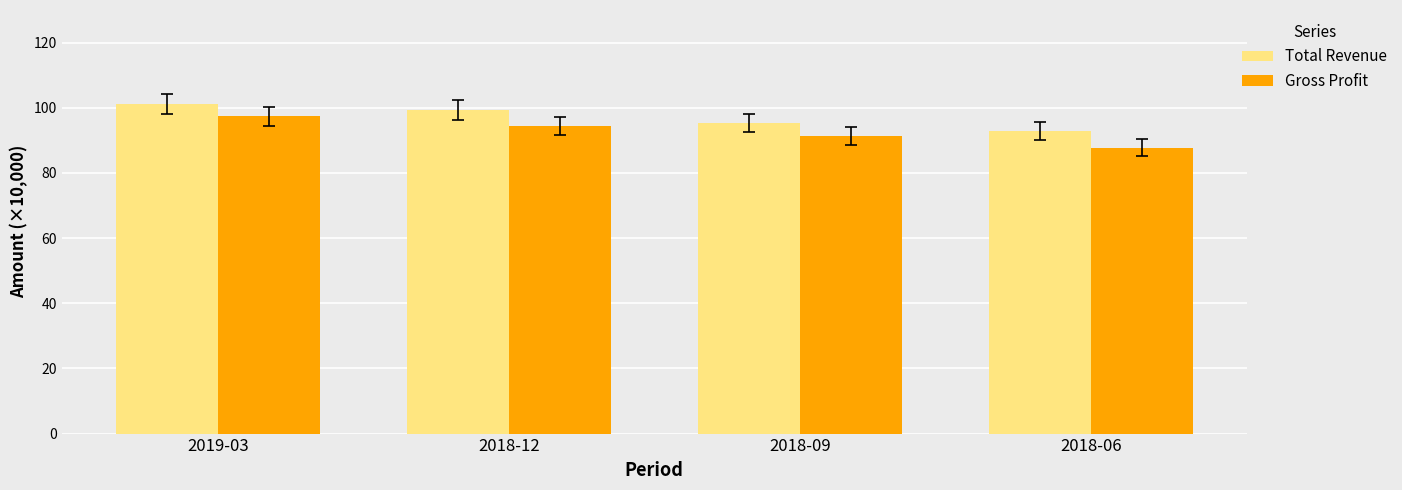

At which label does Gross Profit reach its minimum?

2018-06